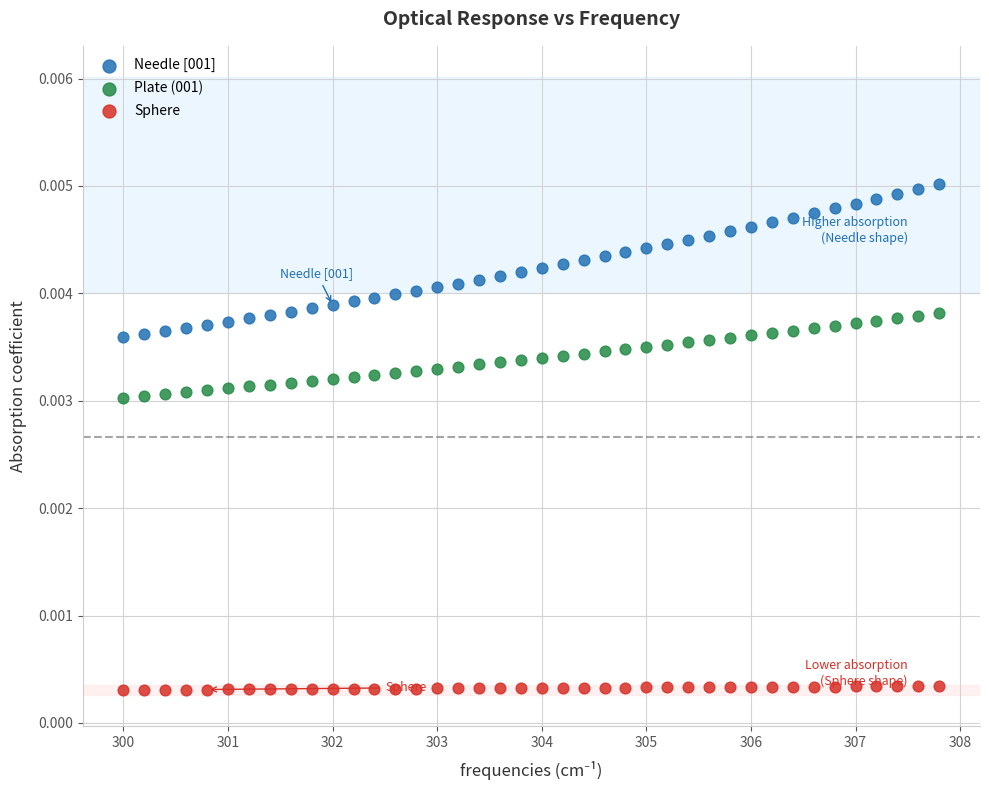

Which series has the widest spread of Y values?

Needle [001]